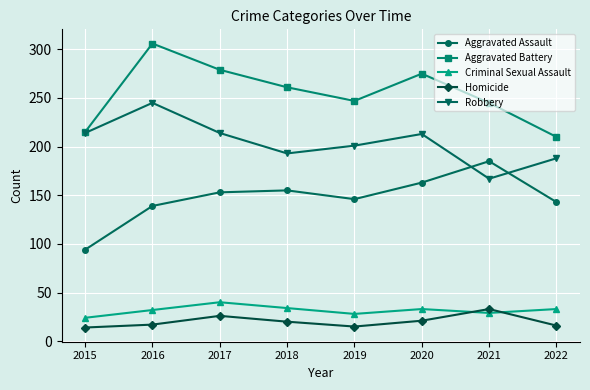

Which series has the largest total across all categories?

Aggravated Battery